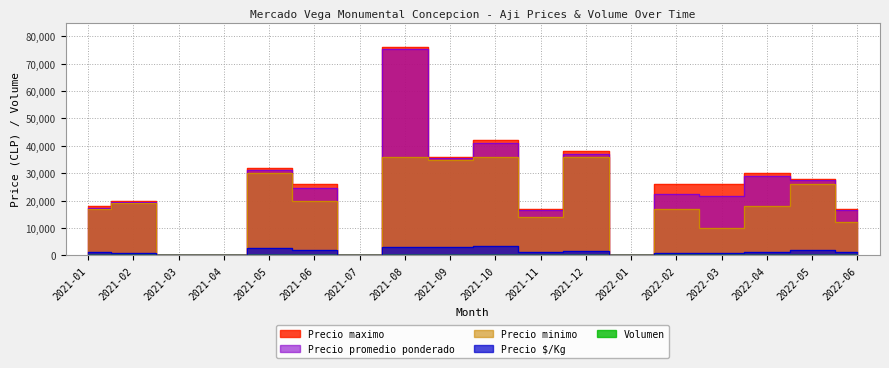

Reading left to right, what are all the values shown in this chart?

Precio maximo: 2021-01=18000	2021-02=20000	2021-03=0	2021-04=0	2021-05=32000	2021-06=26000	2021-07=0	2021-08=76000	2021-09=36000	2021-10=42000	2021-11=17000	2021-12=38000	2022-01=0	2022-02=26000	2022-03=26000	2022-04=30000	2022-05=28000	2022-06=17000
Precio minimo: 2021-01=17000	2021-02=19000	2021-03=0	2021-04=0	2021-05=30000	2021-06=20000	2021-07=0	2021-08=36000	2021-09=35000	2021-10=36000	2021-11=14000	2021-12=36000	2022-01=0	2022-02=17000	2022-03=10000	2022-04=18000	2022-05=26000	2022-06=12000
Precio promedio ponderado: 2021-01=17429	2021-02=19500	2021-03=0	2021-04=0	2021-05=31200	2021-06=24600	2021-07=0	2021-08=75500	2021-09=35400	2021-10=41000	2021-11=16667	2021-12=37000	2022-01=0	2022-02=22500	2022-03=21600	2022-04=29000	2022-05=27400	2022-06=16571
Precio $/Kg: 2021-01=1245	2021-02=780	2021-03=0	2021-04=0	2021-05=2600	2021-06=2050	2021-07=0	2021-08=3020	2021-09=2950	2021-10=3417	2021-11=1389	2021-12=1480	2022-01=0	2022-02=900	2022-03=1018	2022-04=1160	2022-05=1827	2022-06=1381
Volumen: 2021-01=70	2021-02=40	2021-03=0	2021-04=0	2021-05=50	2021-06=50	2021-07=0	2021-08=40	2021-09=50	2021-10=40	2021-11=45	2021-12=40	2022-01=0	2022-02=100	2022-03=220	2022-04=100	2022-05=50	2022-06=280